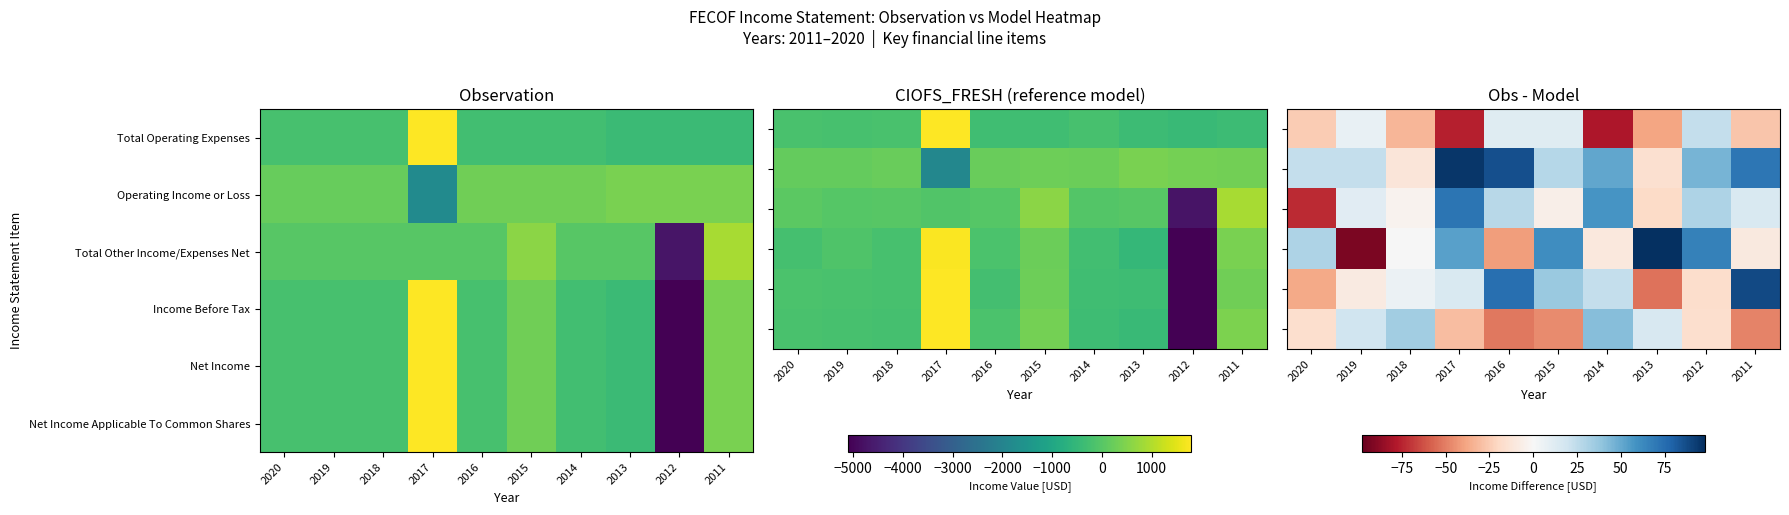

How many categories are shown in the chart?

10